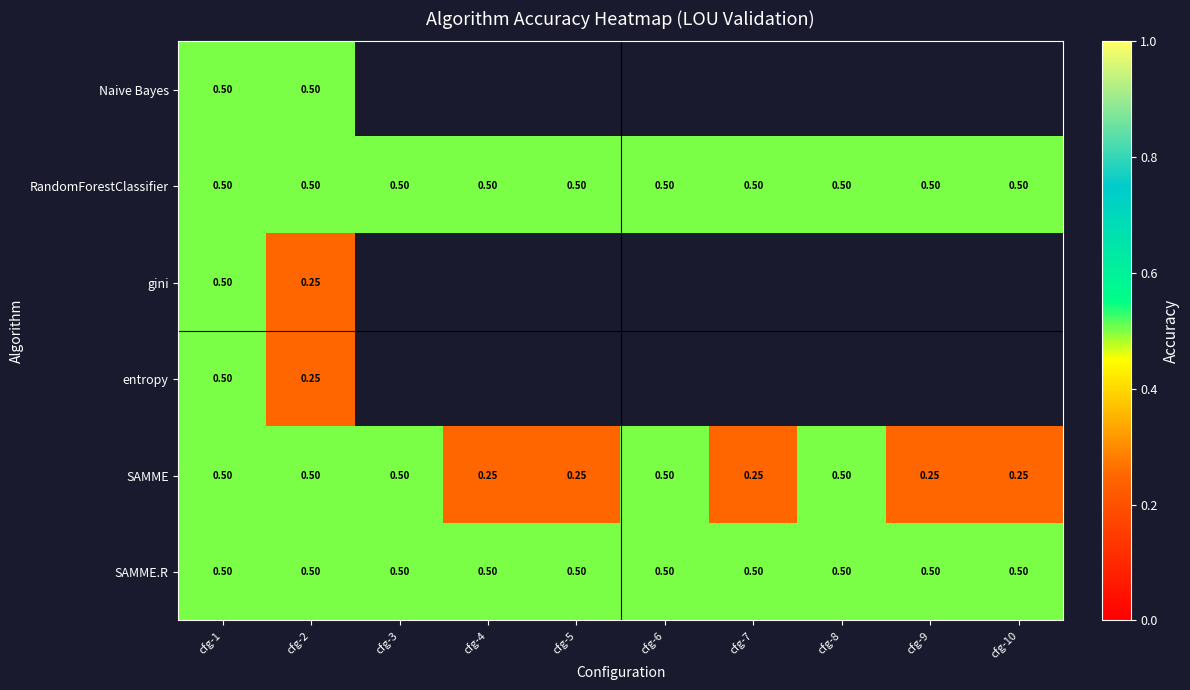

At which category is the sum across all series the highest?

cfg-1